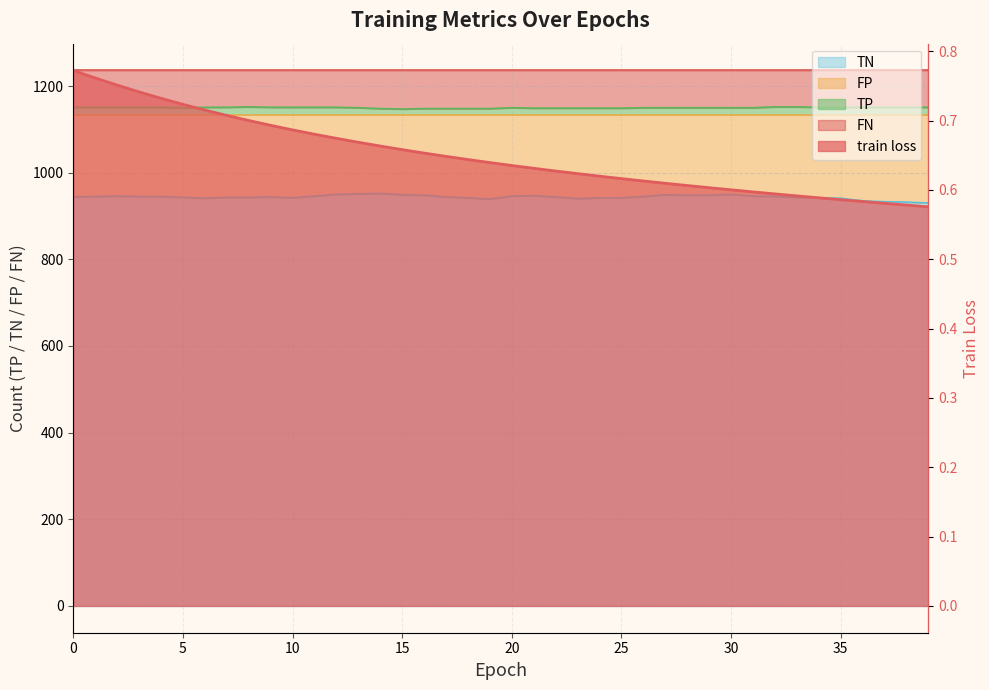

At 0, list the series in order from smallest to largest.

train loss, TN, TP